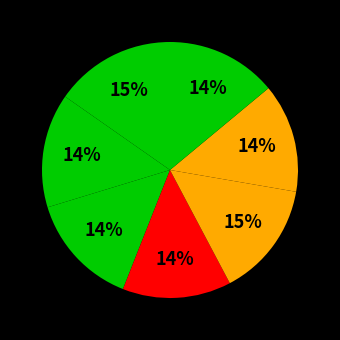

How many segments does this pie chart have?

7